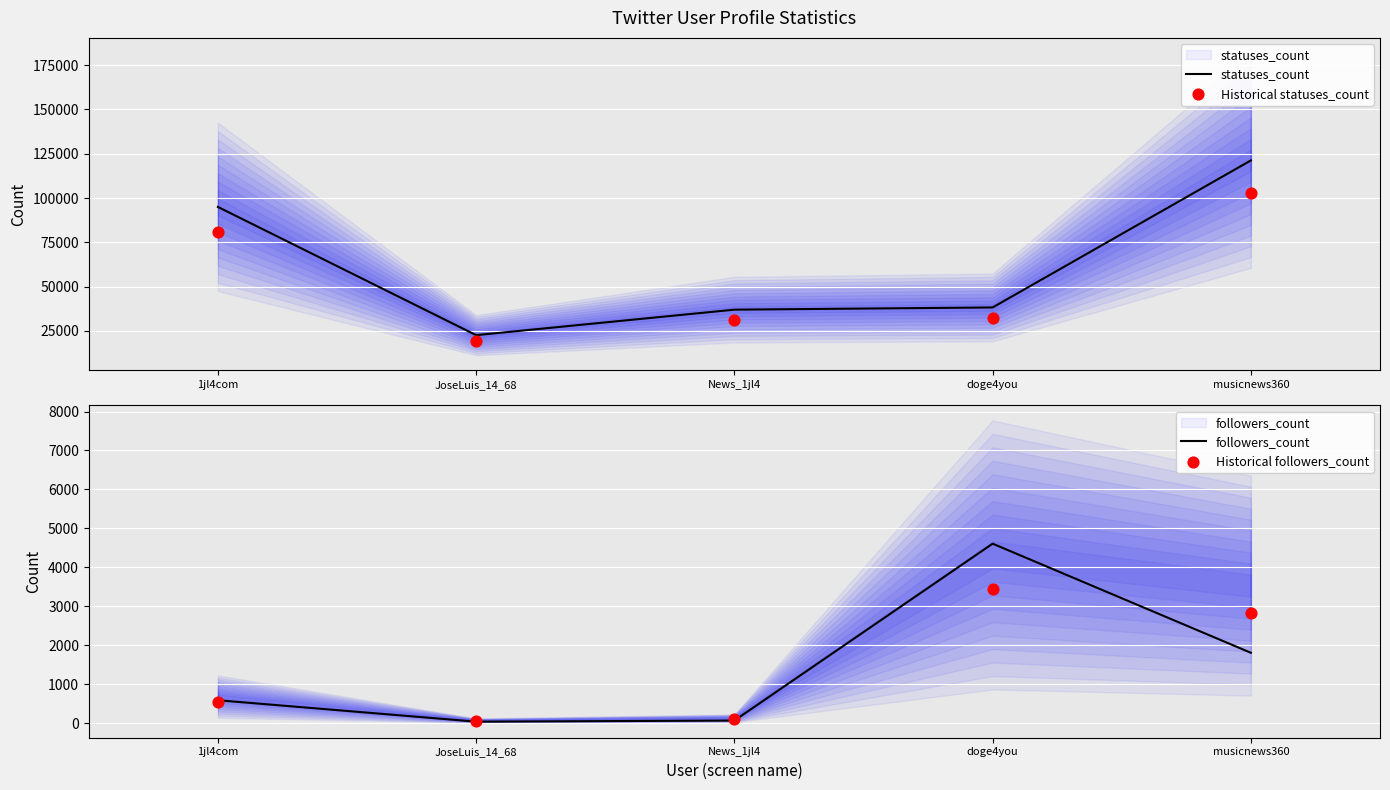

What are all the series names shown in the legend?

statuses_count, Historical statuses_count, followers_count, Historical followers_count